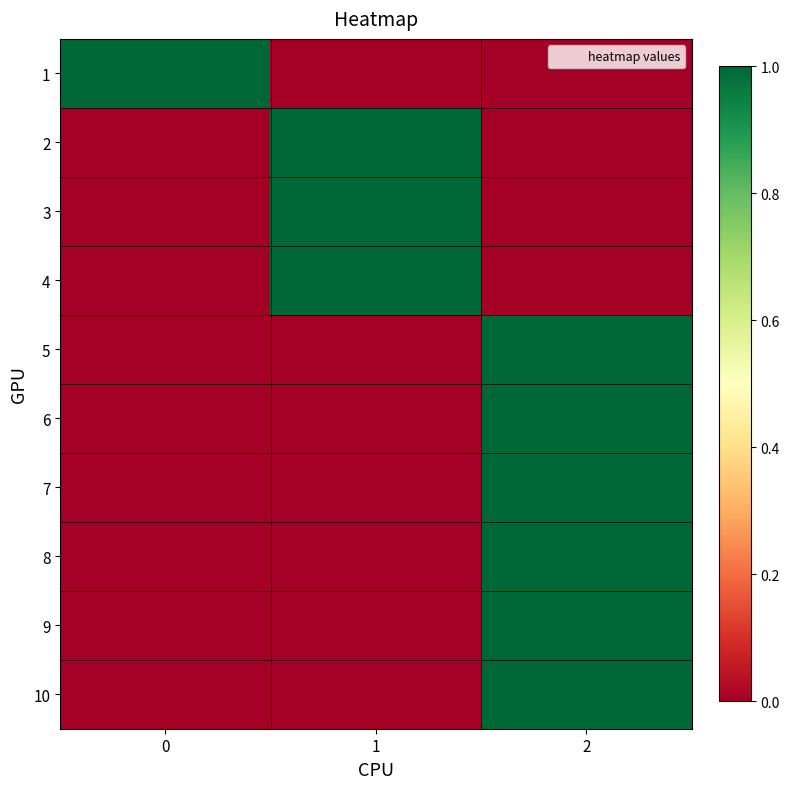

What is the greatest value displayed?

1